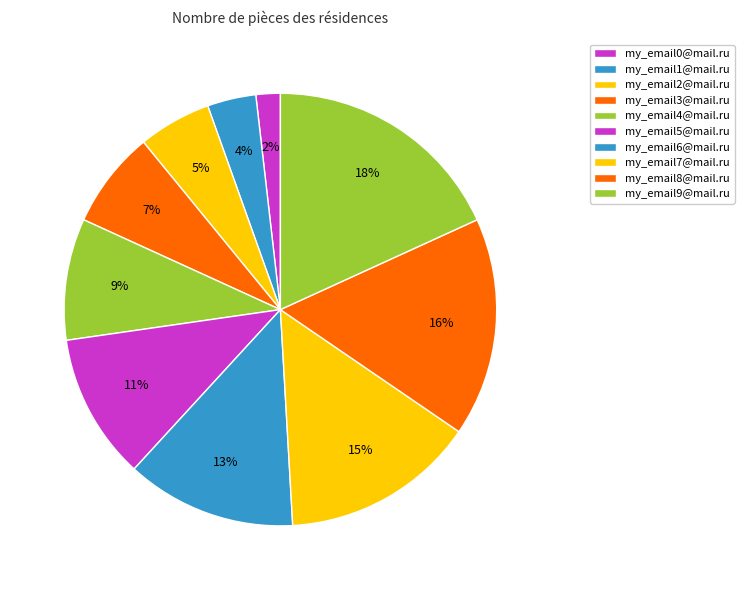

What is the largest slice in the pie chart?

my_email9@mail.ru